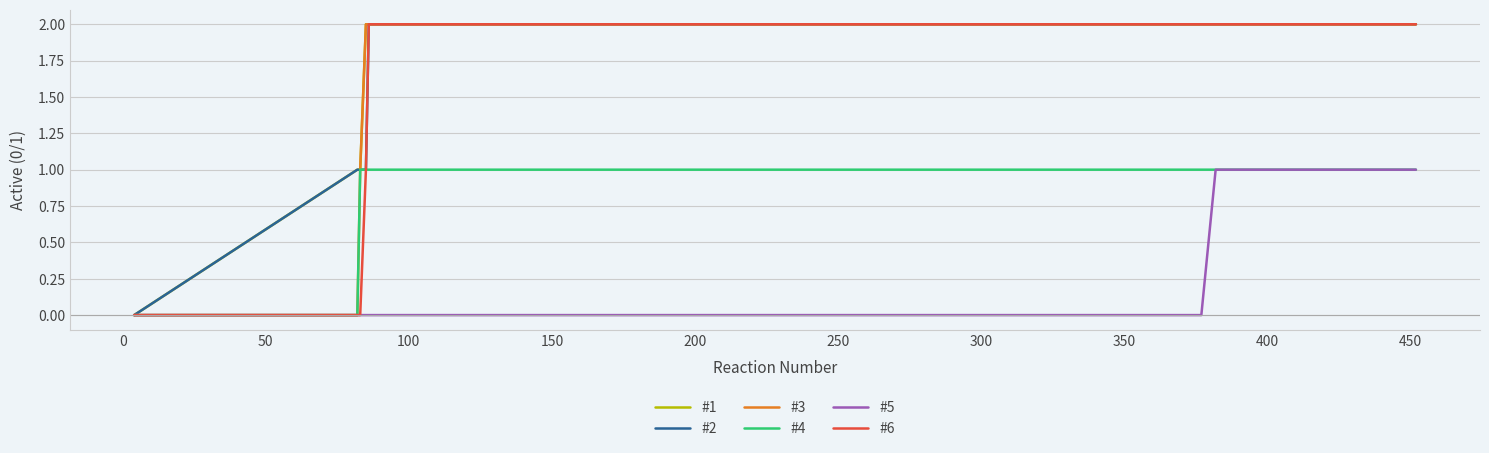

How many lines are shown in the chart?

6